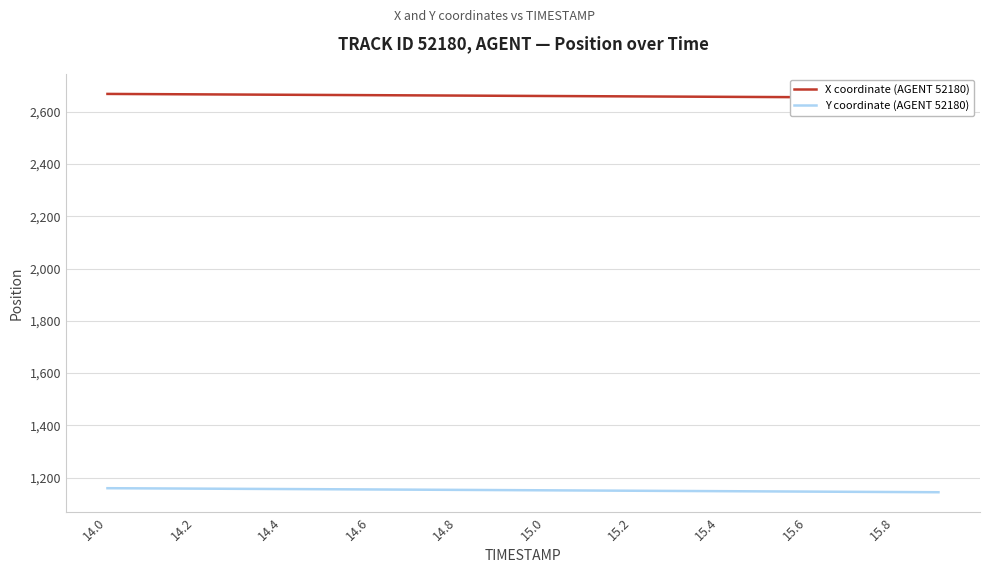

What is the highest value of the Y coordinate (AGENT 52180) series?

1159.8